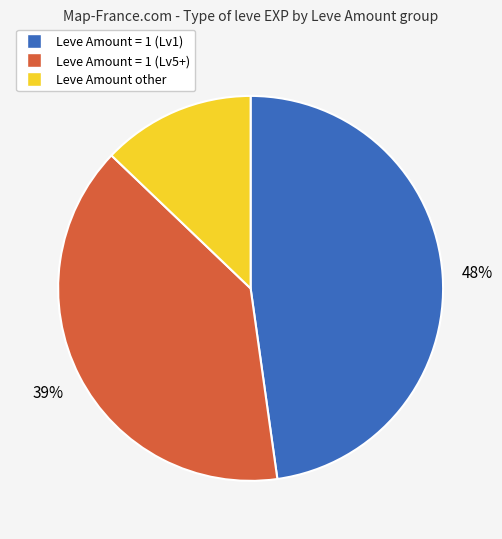

To the nearest percent, what is the average slice percentage?

33%